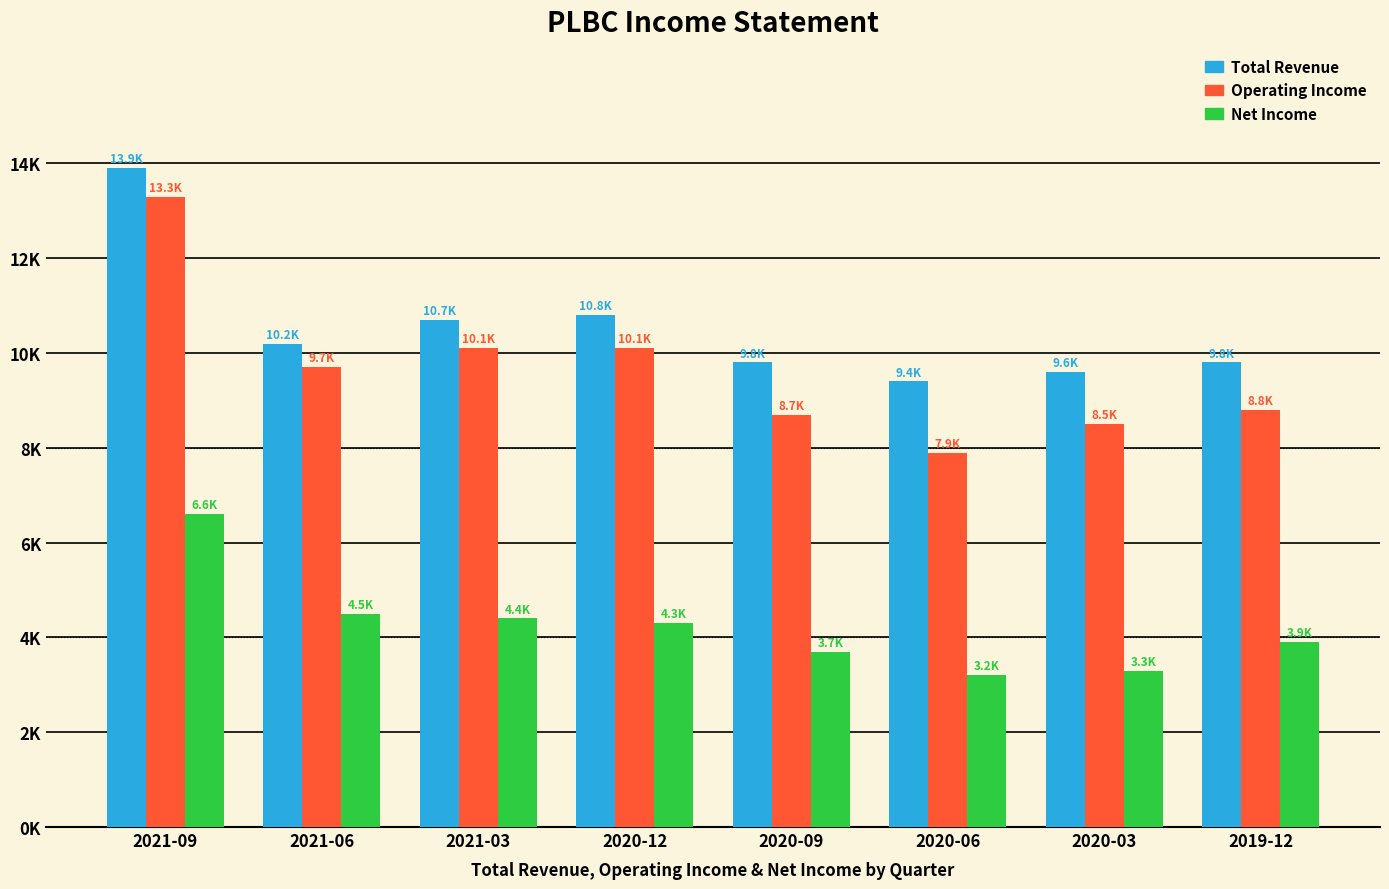

The Operating Income series shows 8700 at 2020-09. True or false?

True